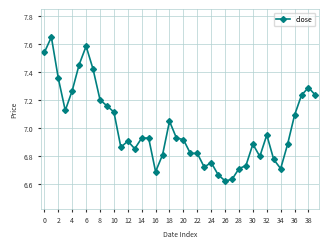

What is the difference between the maximum and minimum values?

1.0